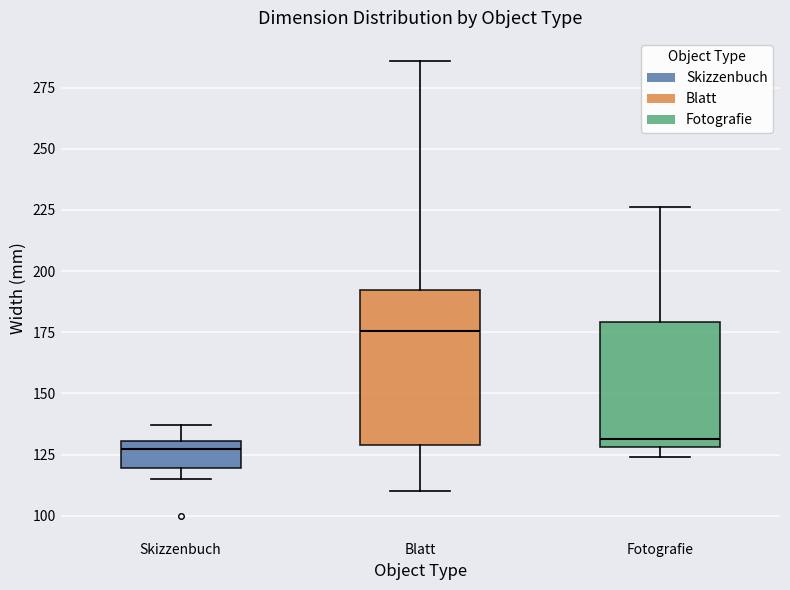

Reading left to right, transcribe this box plot: for each box, give where its median line is, the range the box spans, and where its two whiskers end, as read against the y-axis. The values are not printed on the chart, so give them approximately, as read against the axis.

Skizzenbuch: median 130 (just below the box's upper edge), box 120 to 130, whiskers 115 to 135
Blatt: median 175, box 130 to 190, whiskers 110 to 285
Fotografie: median 130 (just above the box's lower edge), box 130 to 180, whiskers 125 to 225